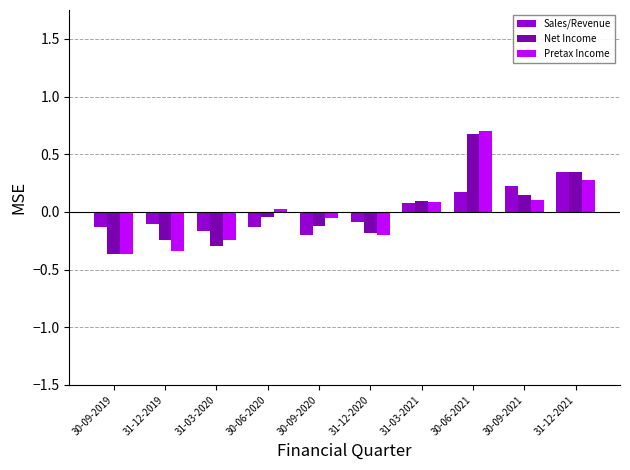

True or false: Sales/Revenue has a value of -0.1 at 30-09-2019.

True